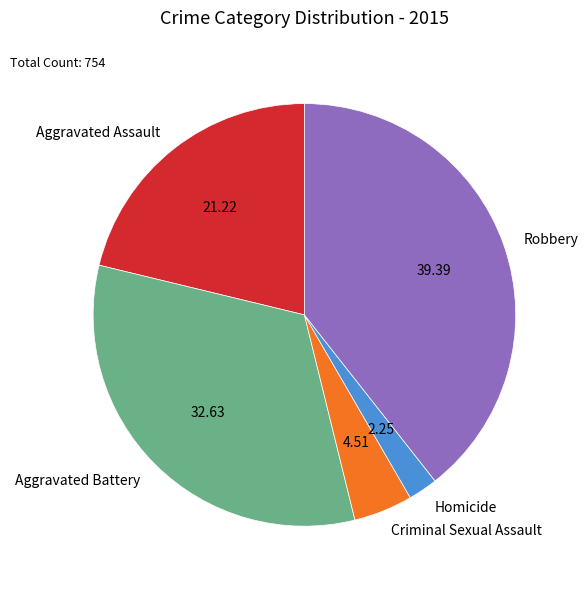

Rank the categories by value from highest to lowest.

Robbery, Aggravated Battery, Aggravated Assault, Criminal Sexual Assault, Homicide